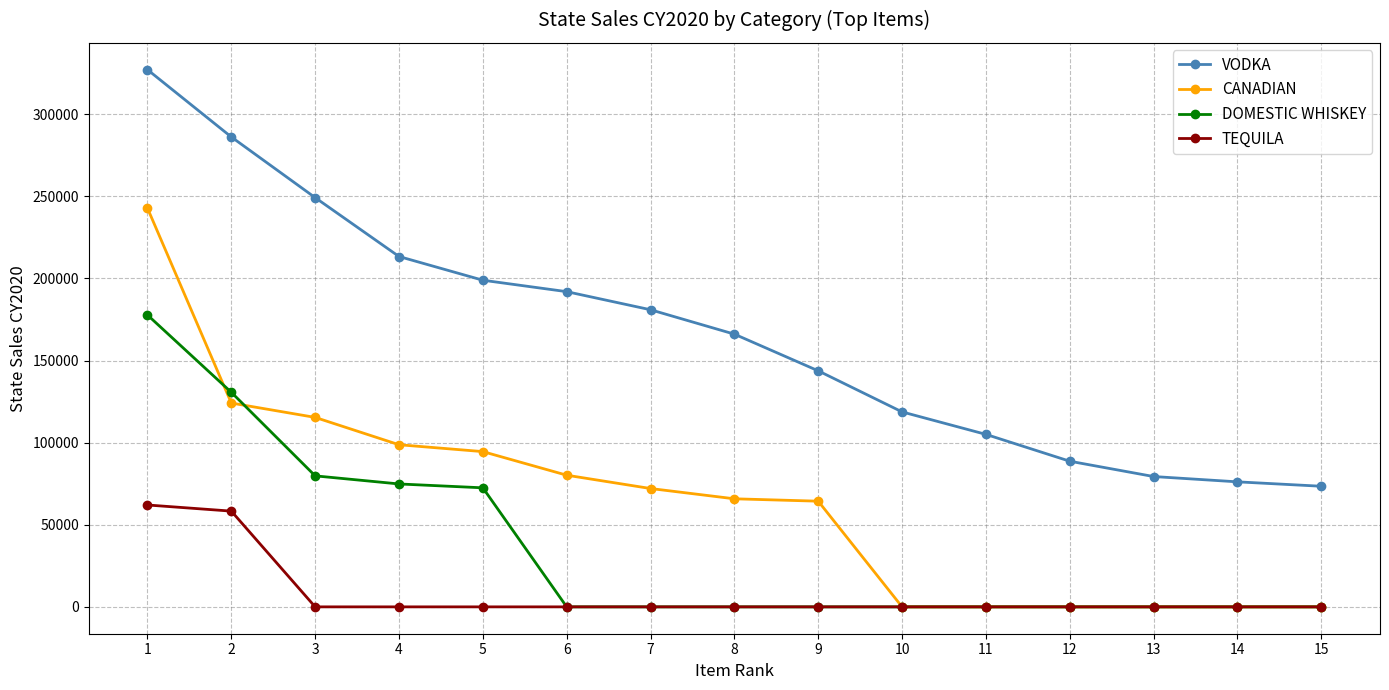

How many data points in TEQUILA are above 0?

2